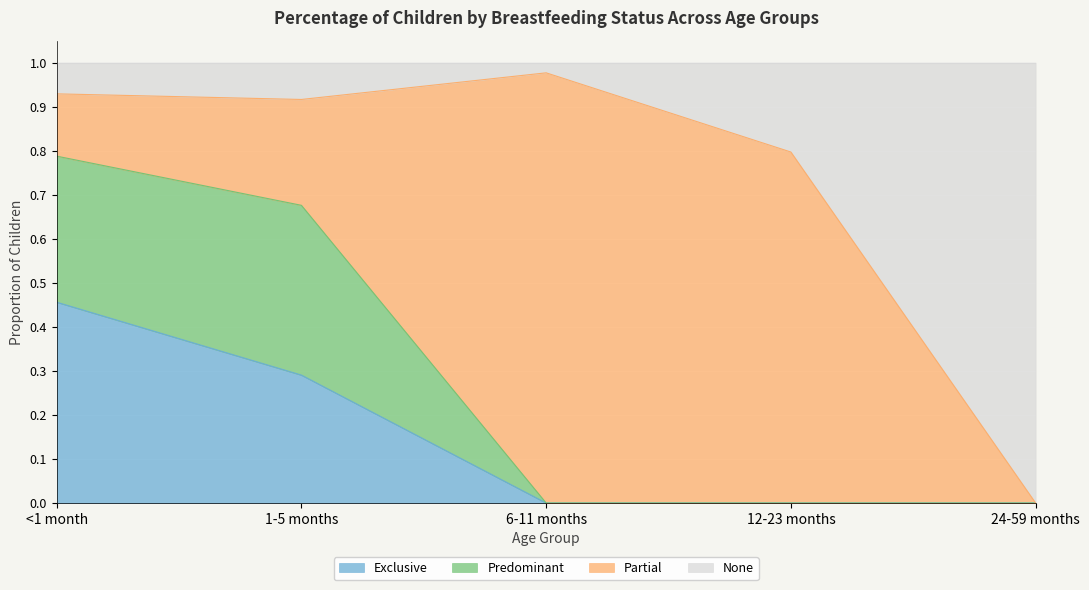

What are all the series names shown in the legend?

Exclusive, Predominant, Partial, None